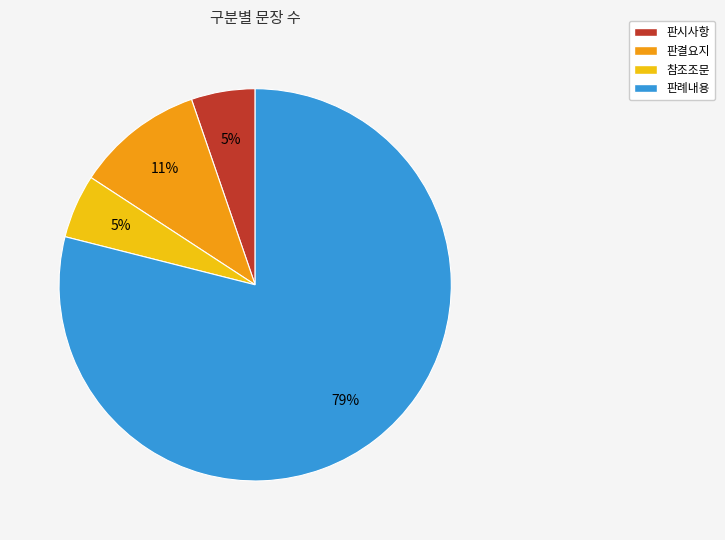

Is the sum of 판례내용 and 판결요지 greater than half?

Yes